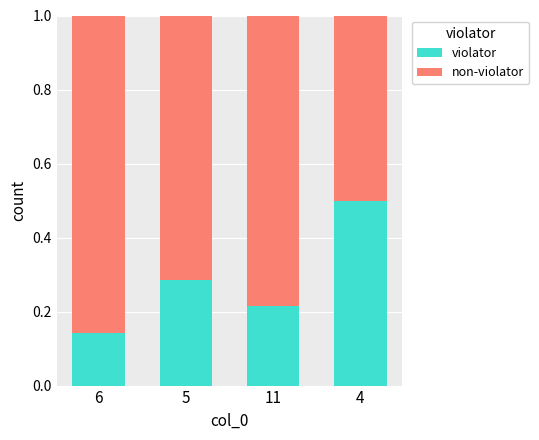

How many violator values are between 0 and 1?

4